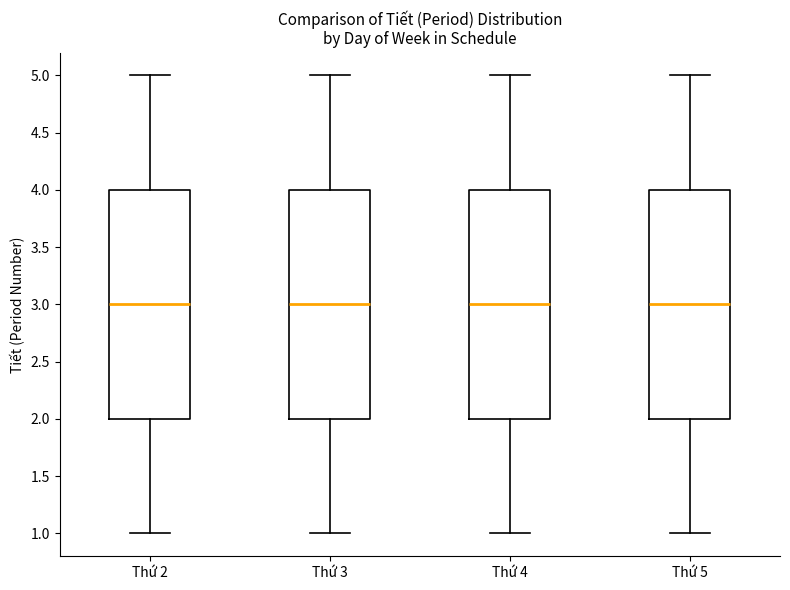

Reading left to right, read every box against the y-axis: the position of its median line, the range the box covers, and the ends of its whiskers. The values are not printed on the chart, so give them approximately, as read against the axis.

Thứ 2: median 3, box 2 to 4, whiskers 1 to 5
Thứ 3: median 3, box 2 to 4, whiskers 1 to 5
Thứ 4: median 3, box 2 to 4, whiskers 1 to 5
Thứ 5: median 3, box 2 to 4, whiskers 1 to 5